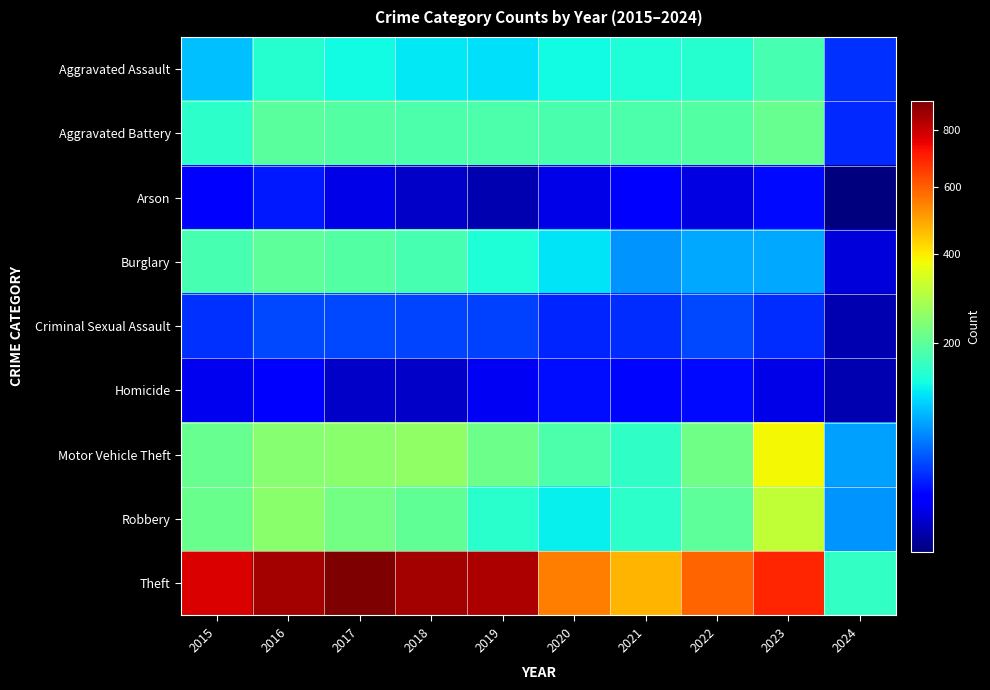

At which category does the chart reach its peak across all series?

2017